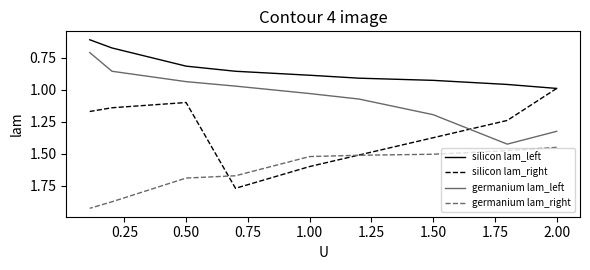

True or false: silicon lam_right and silicon lam_left cross at least once.

False